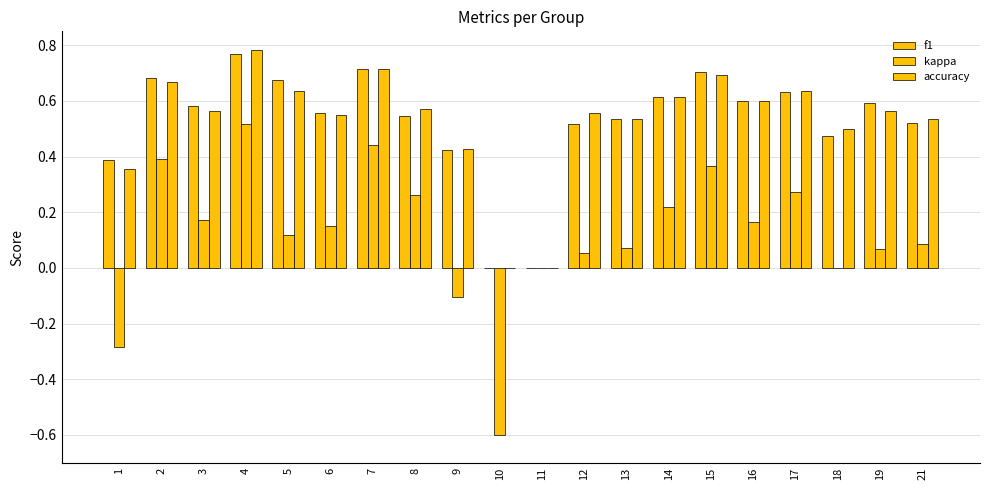

At 13, list the series in order from largest to smallest.

f1, accuracy, kappa